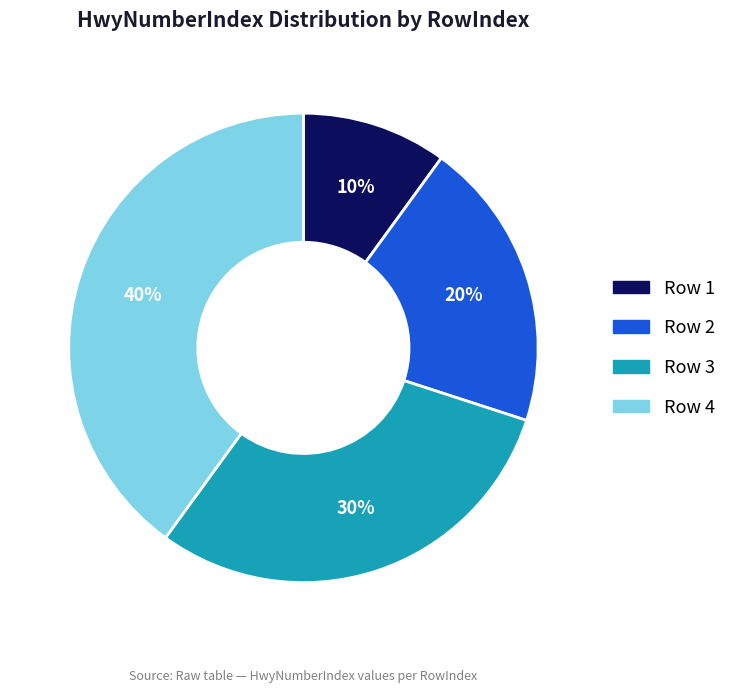

Does any single category account for the majority?

No